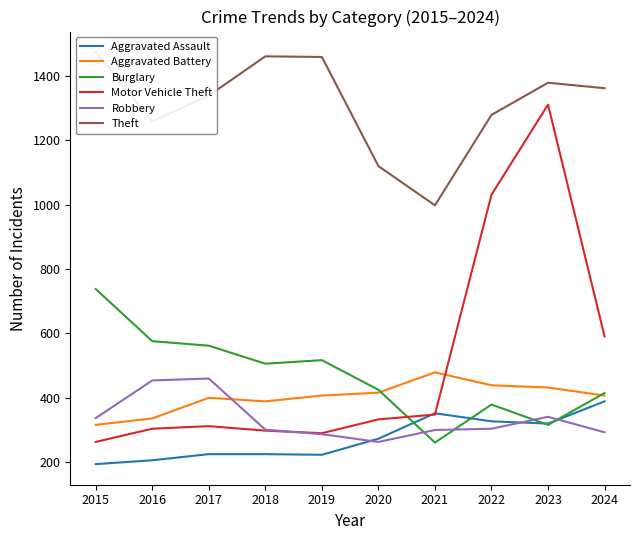

Which category has the lowest value in the Robbery series?

2020